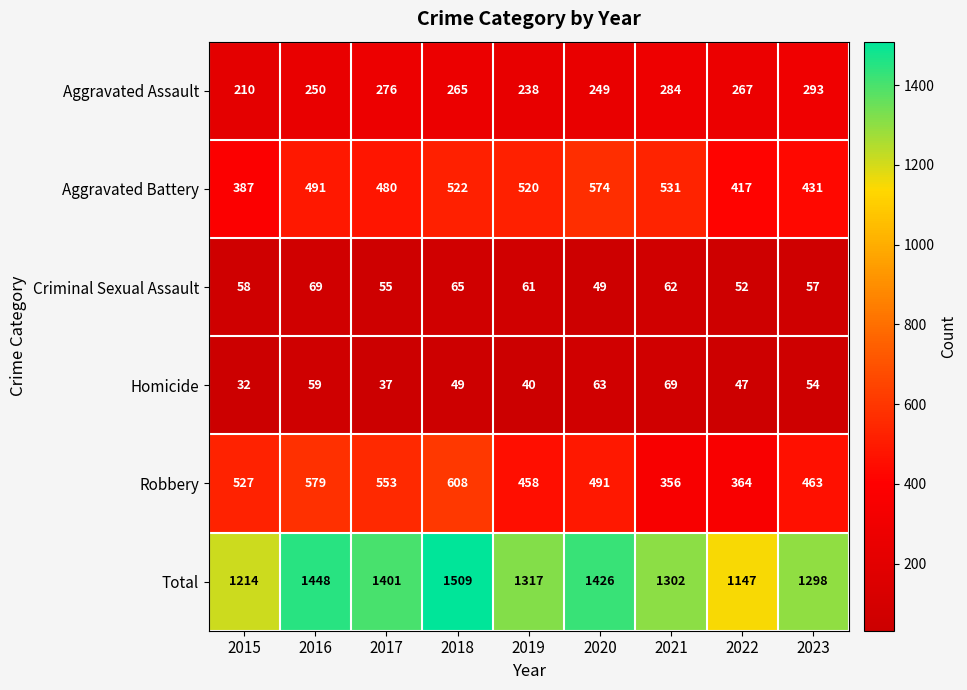

Where is Criminal Sexual Assault nearest to the value 59?

2015